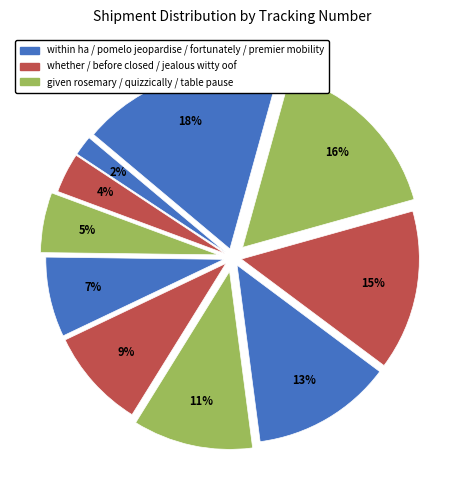

How many slices are in this pie chart?

10